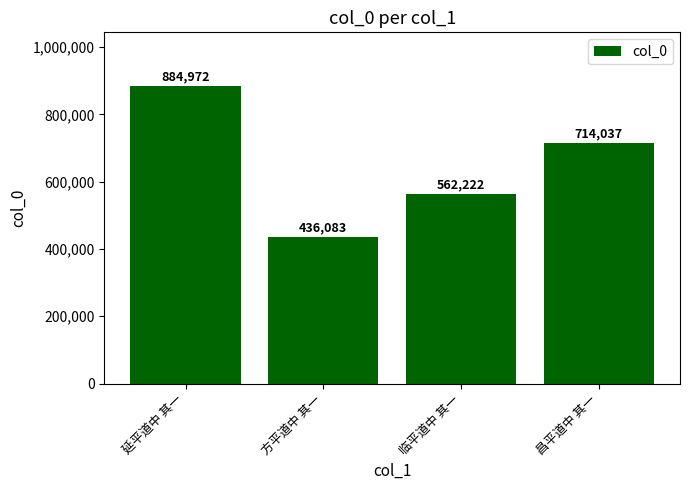

At which label does the data first exceed 714037?

延平道中 其一